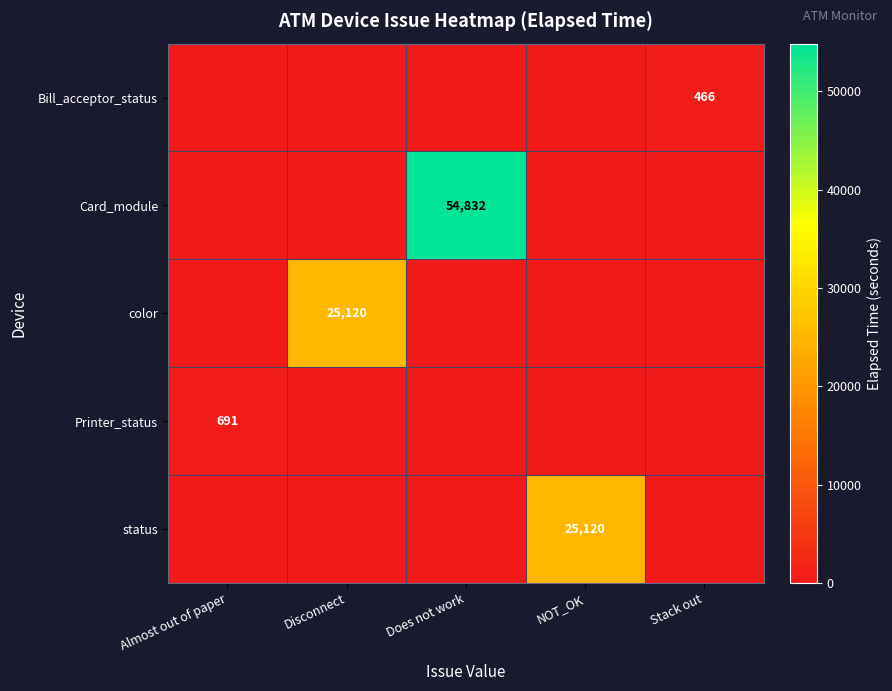

The value of status at NOT_OK is 25120. True or false?

True